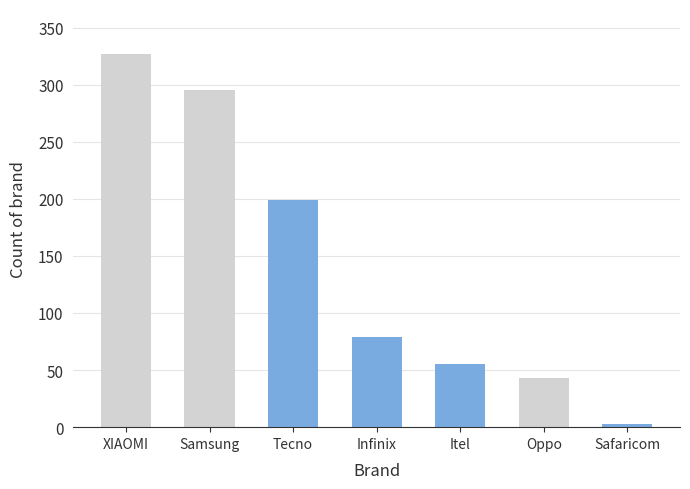

Reading right to left, extract all data points from this chart.

Safaricom=3	Oppo=43	Itel=55	Infinix=79	Tecno=199	Samsung=295	XIAOMI=327